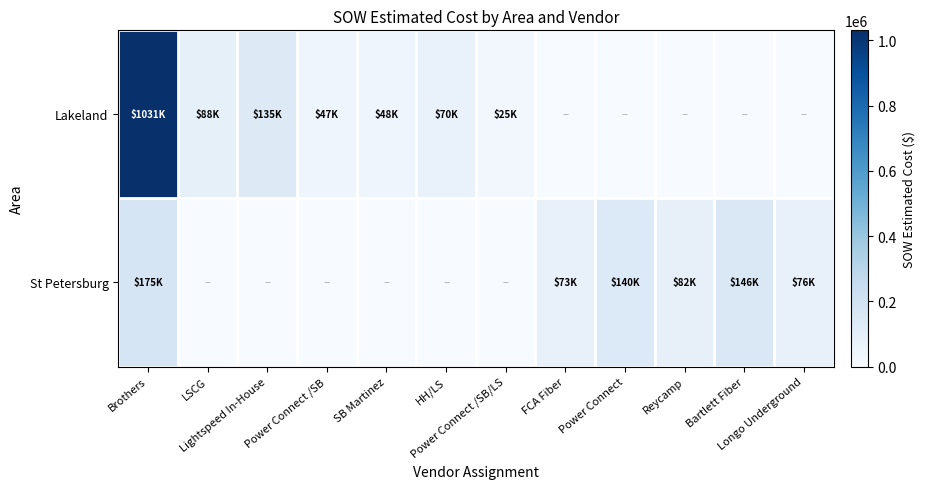

How many categories are shown in the chart?

12